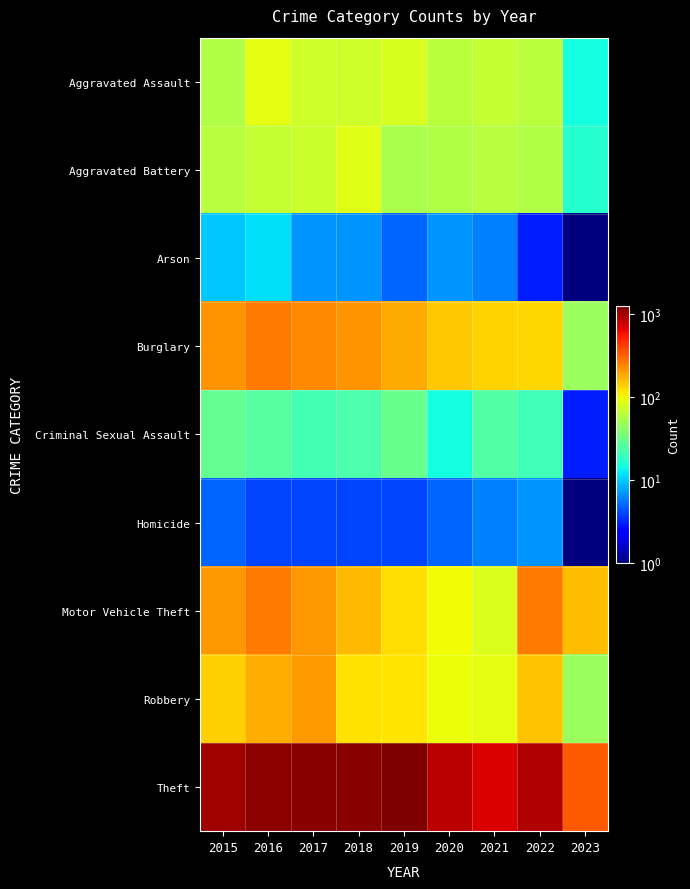

At how many categories does at least one series exceed 291?

9